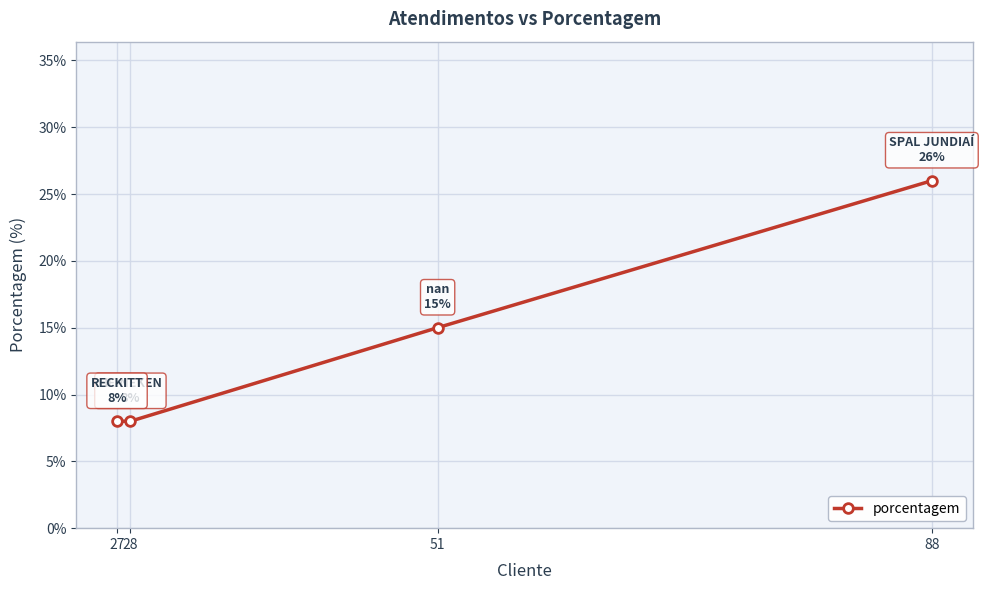

Does the chart display data point markers on the line(s)?

Yes